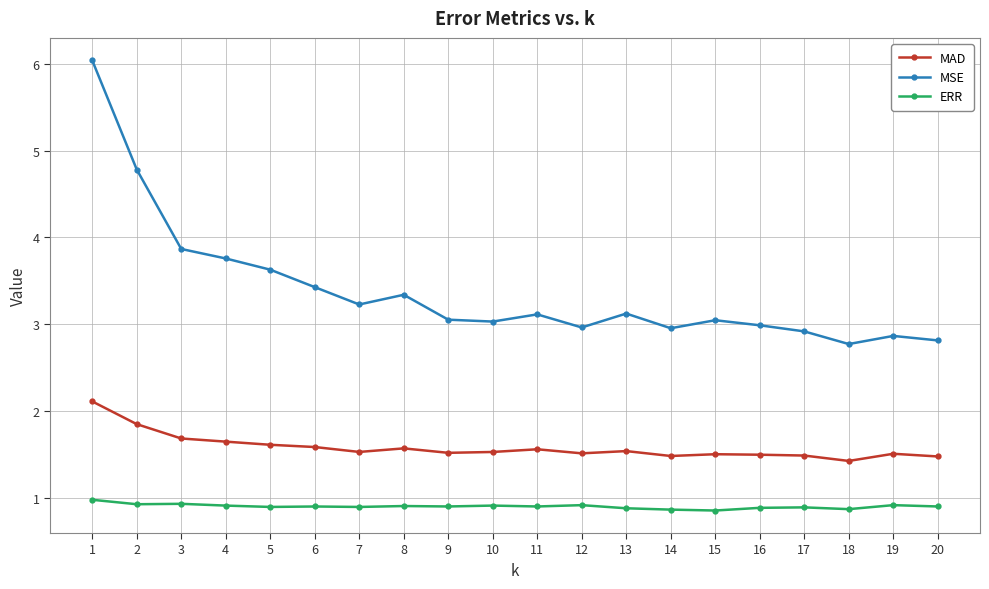

True or false: ERR and MAD intersect in this chart.

False